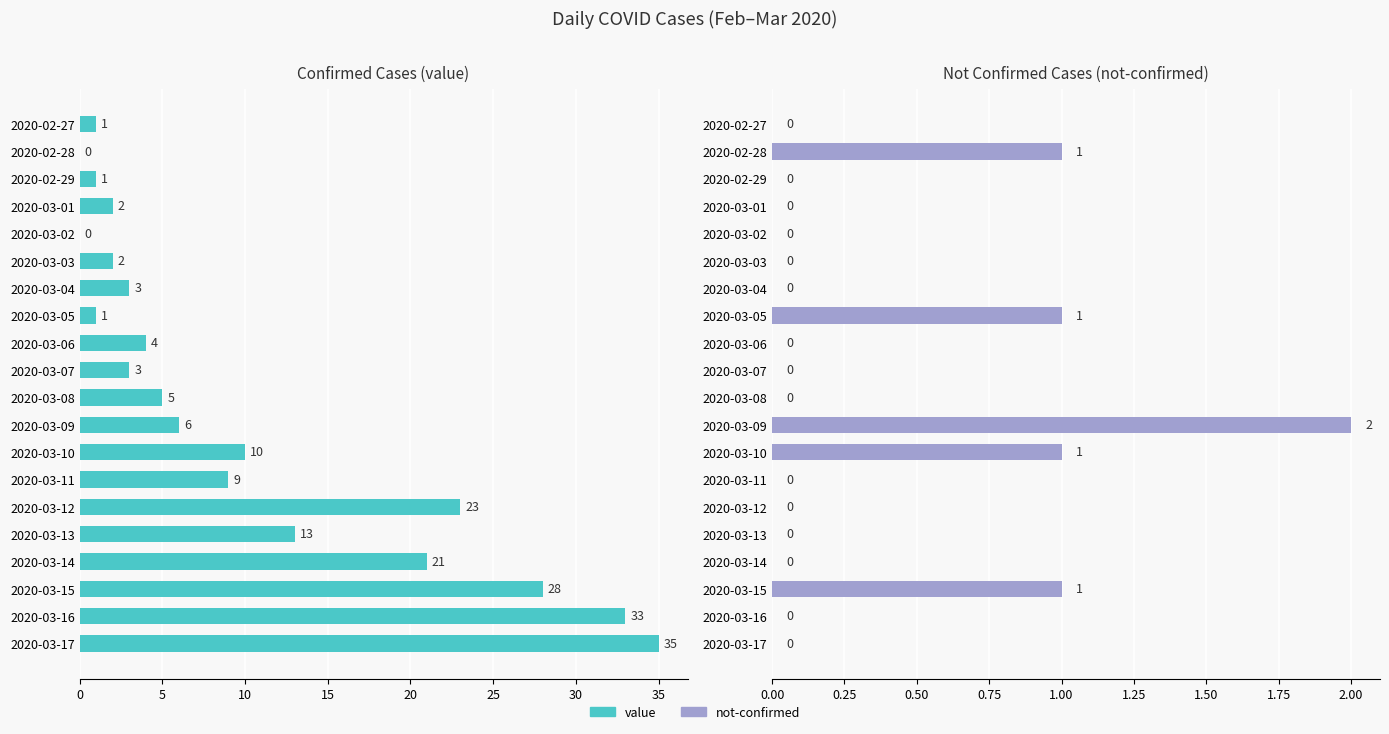

True or false: value has a value of 3 at 2020-03-07.

True